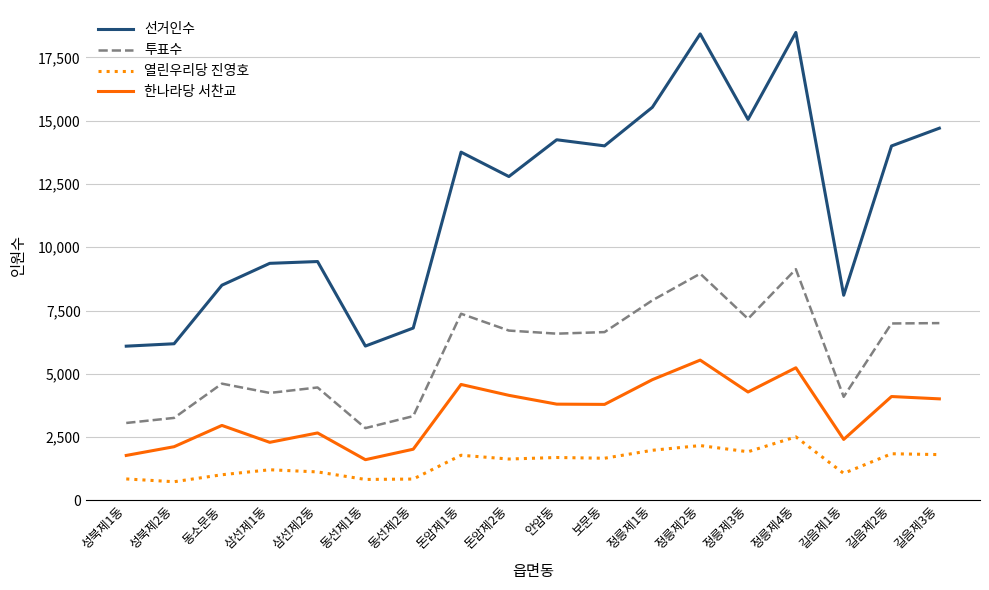

The value of 선거인수 at 삼선제1동 is 9366. True or false?

True